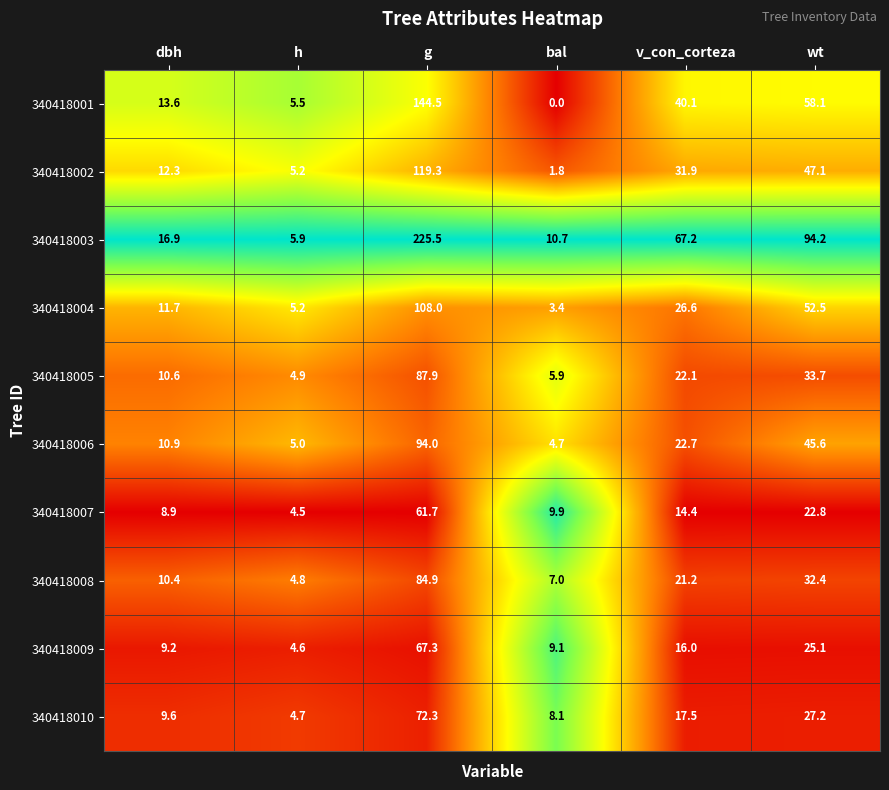

Count the number of categories in the chart.

6